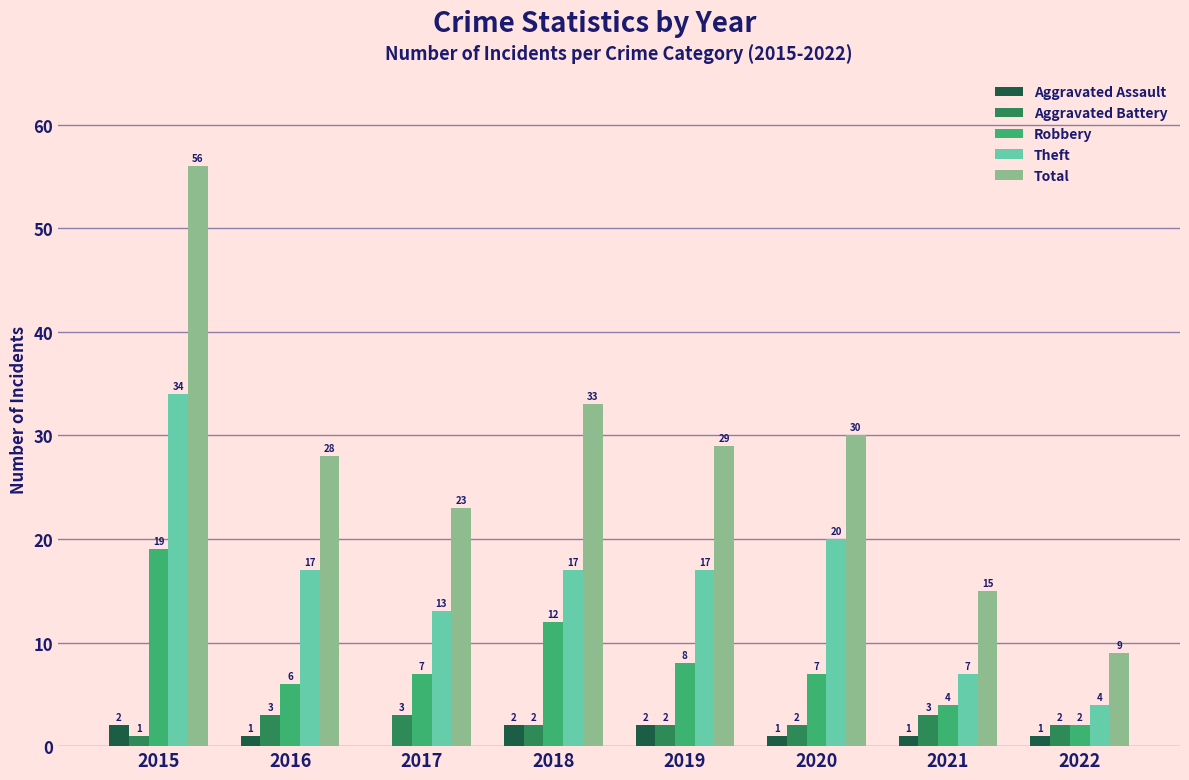

How many positive values does the Aggravated Assault series have?

7